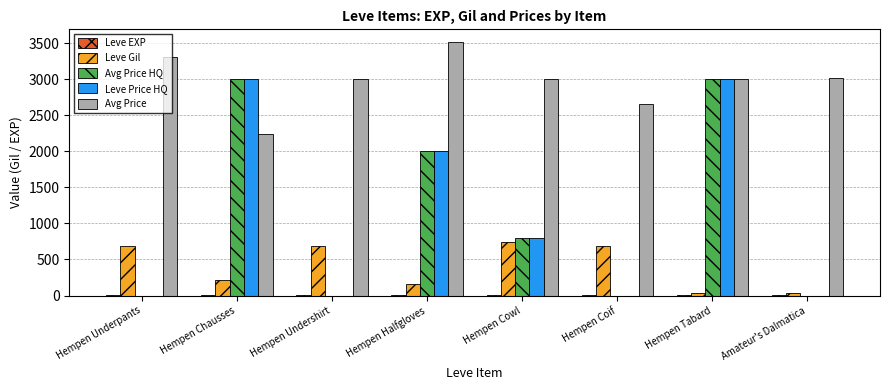

At which category is the sum across all series the highest?

Hempen Tabard